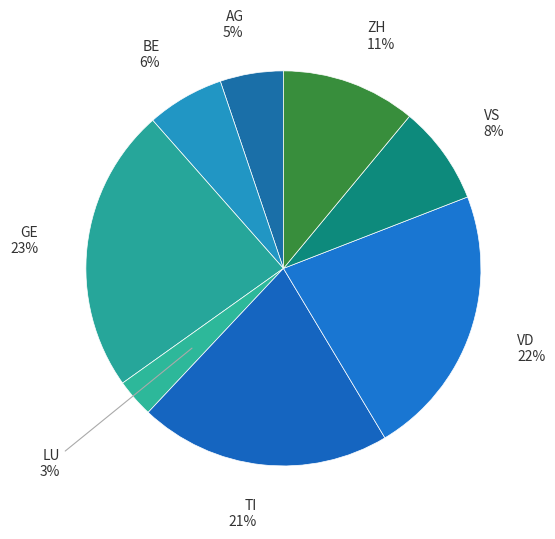

Which has a higher value, TI or BE?

TI